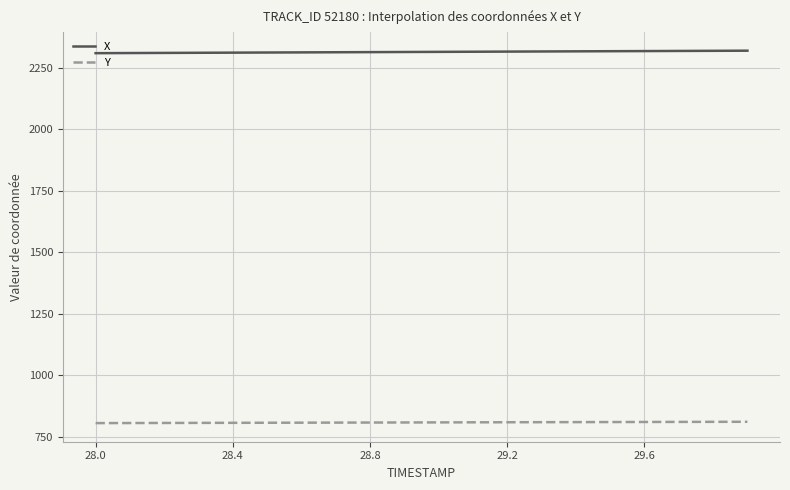

Does the chart have visible grid lines?

Yes